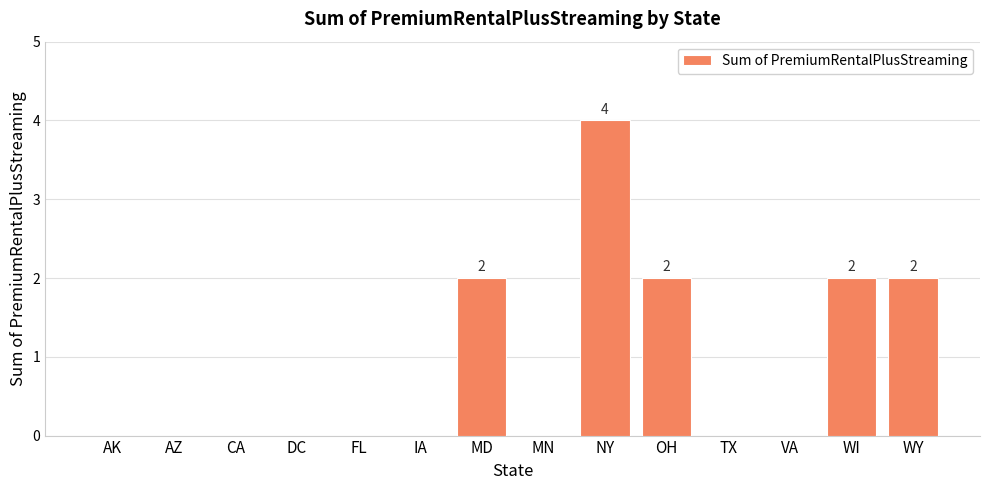

Count the values in the range 0 to 2.

13